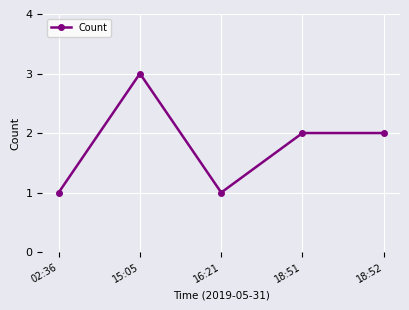

Count the number of categories in the chart.

5